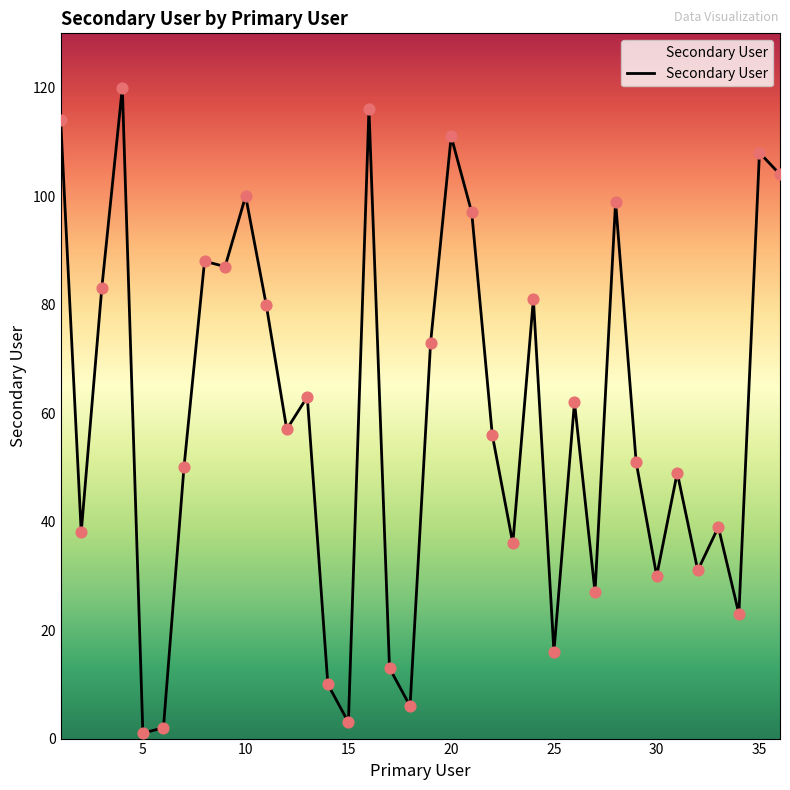

What is the greatest value displayed?

120